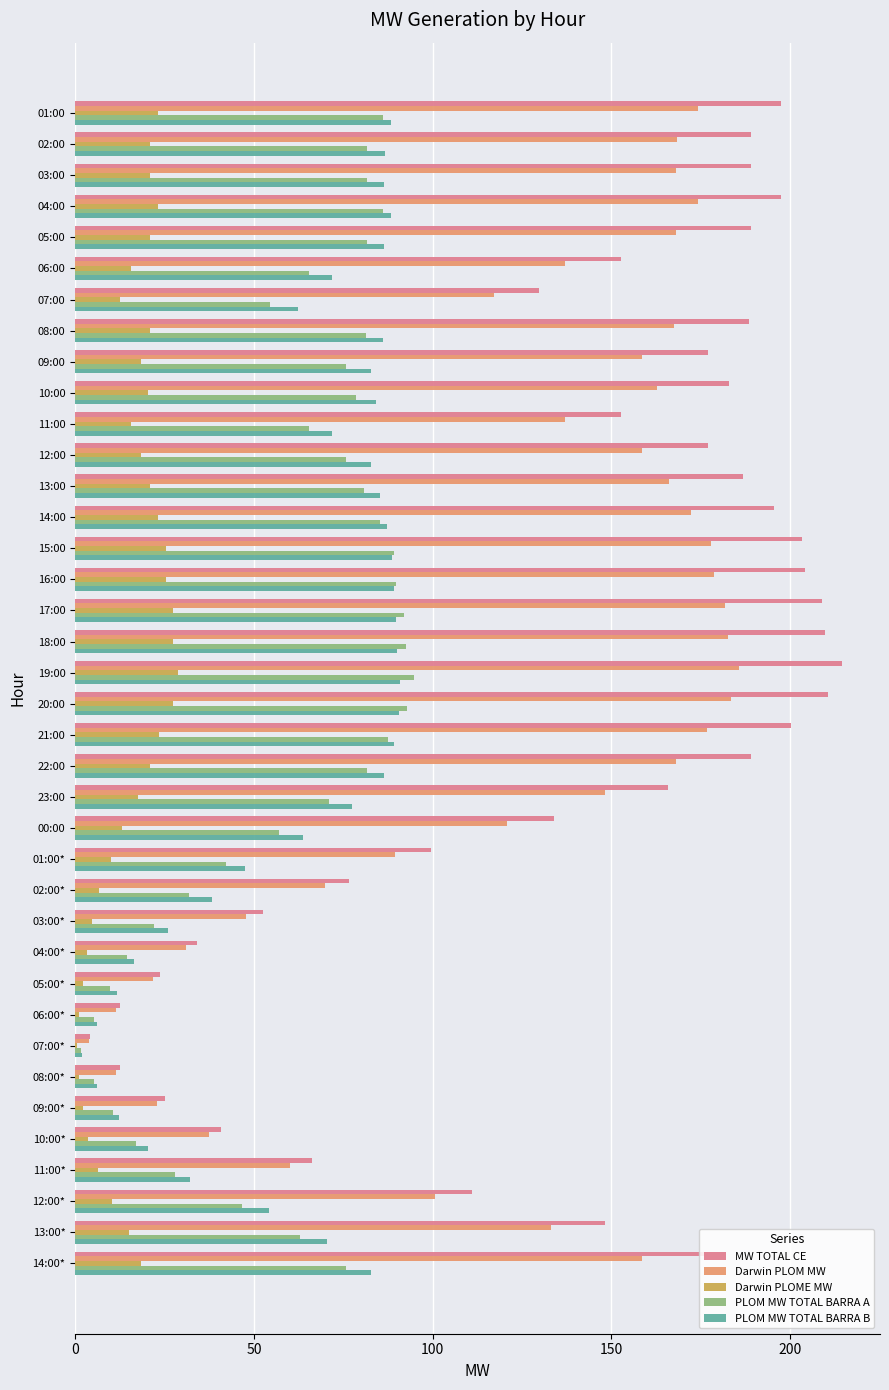

Which series has the largest total across all categories?

MW TOTAL CE